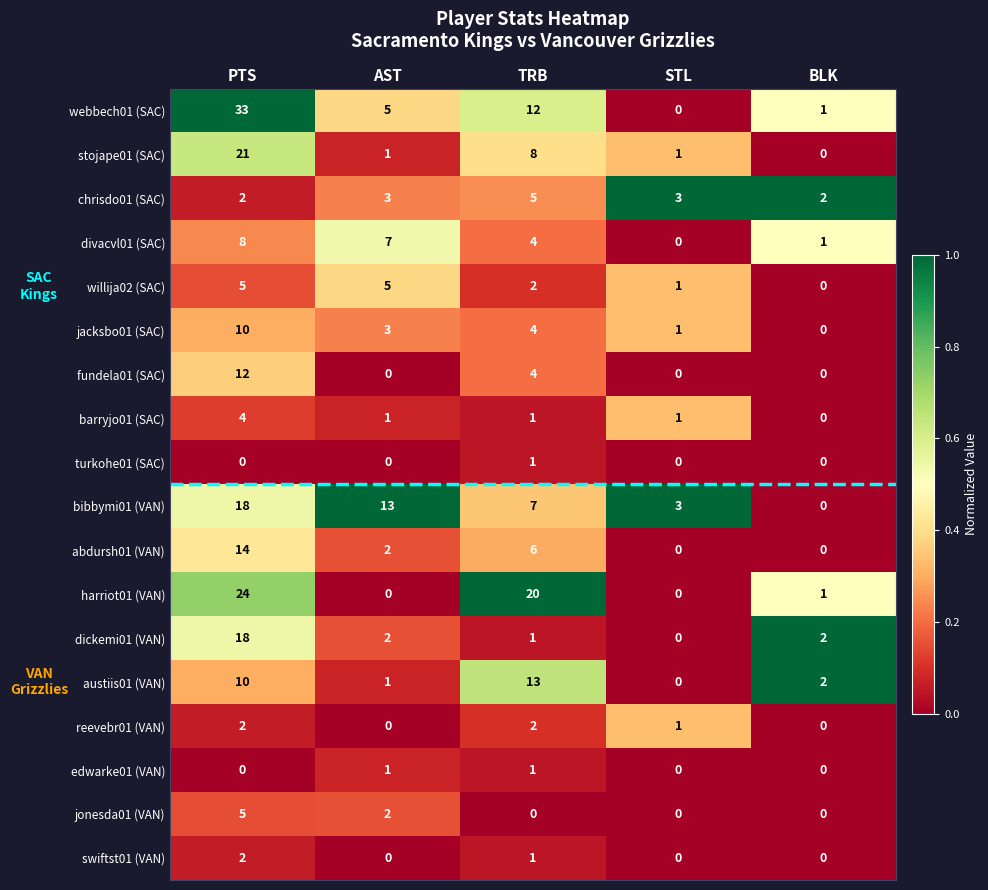

At which label does webbech01 (SAC) first exceed 5?

PTS